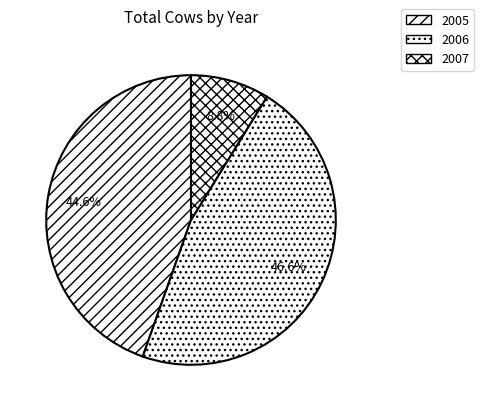

How many slices are in this pie chart?

3